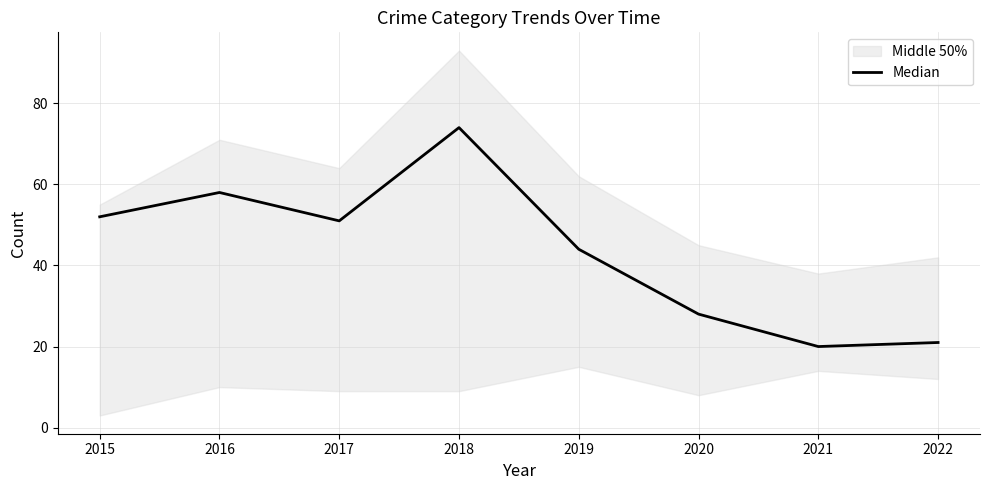

What is the sum of all values?

348